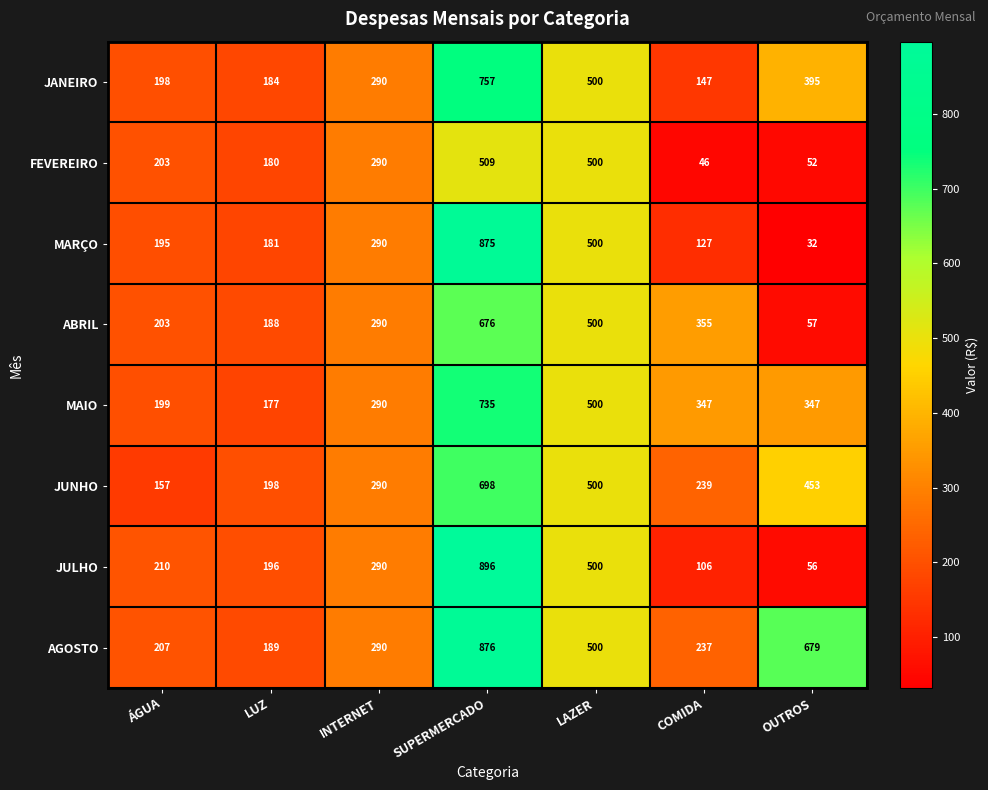

Which category has the highest value in the FEVEREIRO series?

SUPERMERCADO